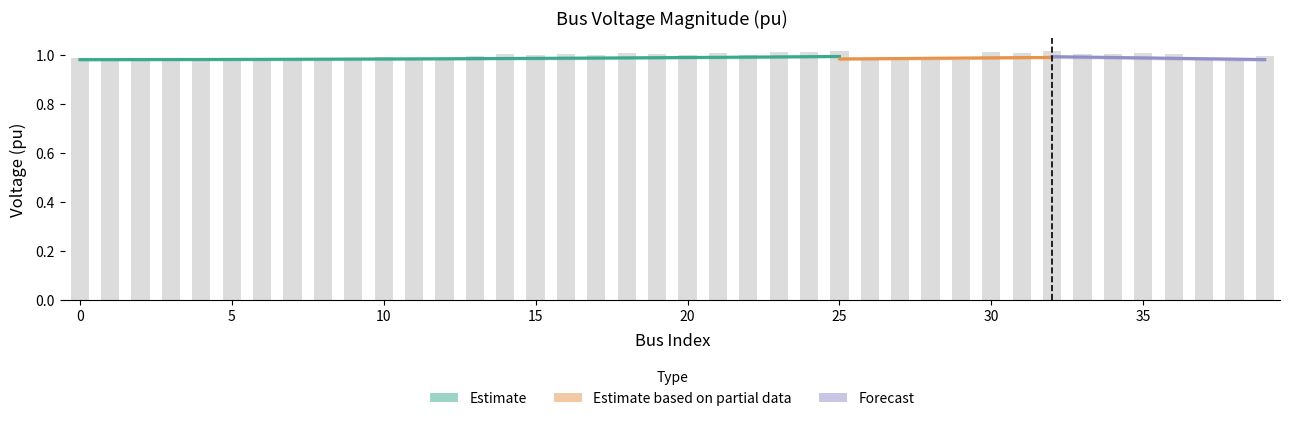

Are the bars grouped side by side (vs. stacked)?

No